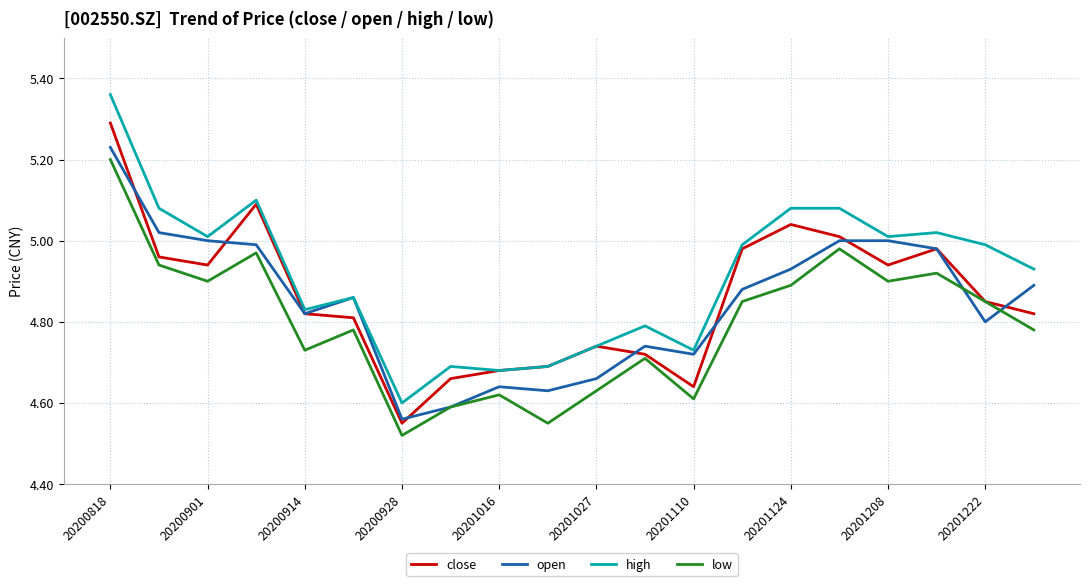

List the series in order of their peak value, highest first.

high, close, open, low